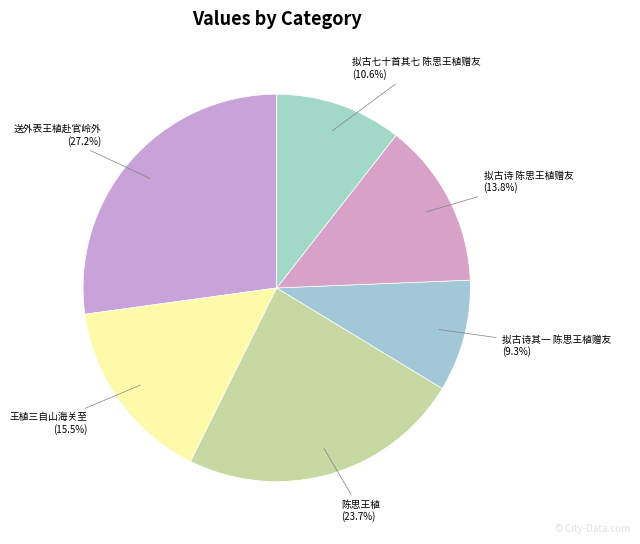

What is the largest slice in the pie chart?

送外表王植赴官岭外